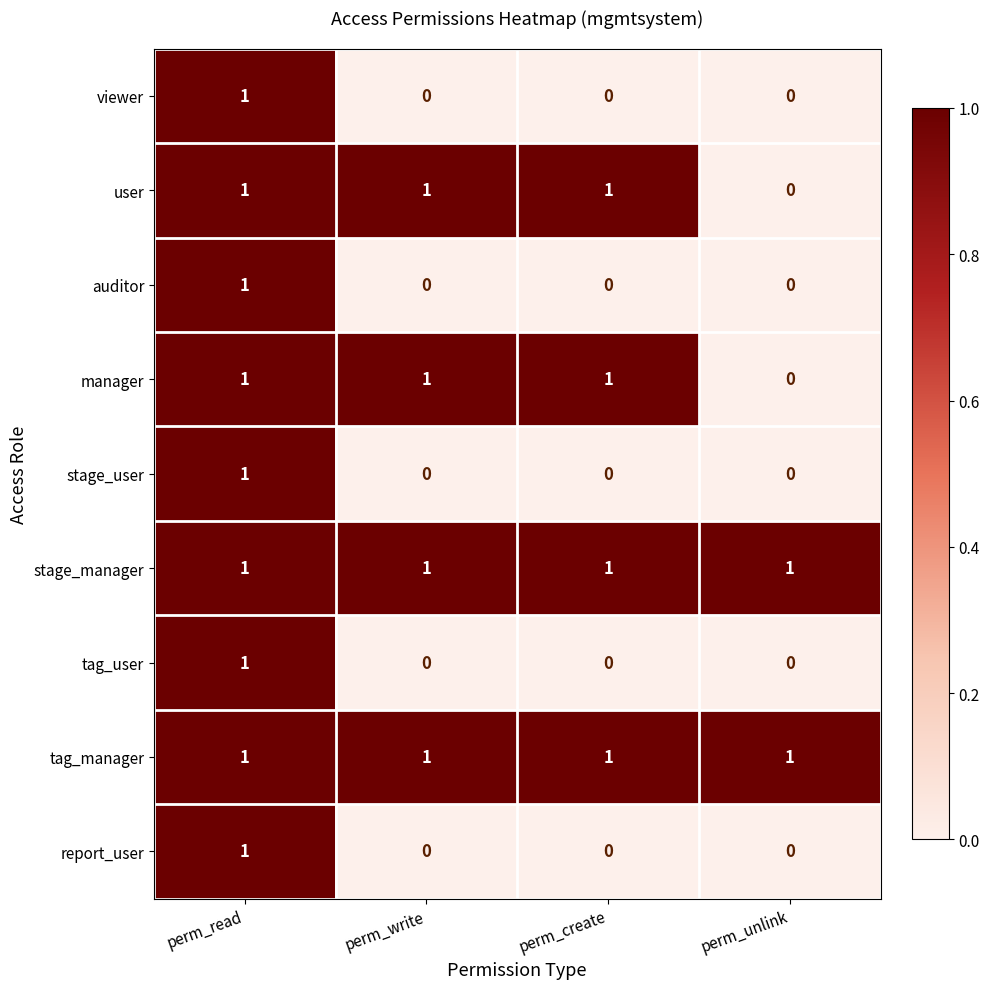

Which category has the highest value in the report_user series?

perm_read